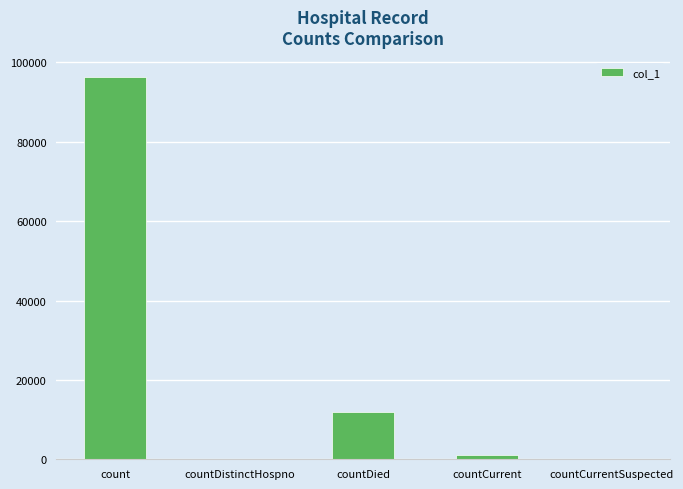

At which category does the chart reach its peak across all series?

count